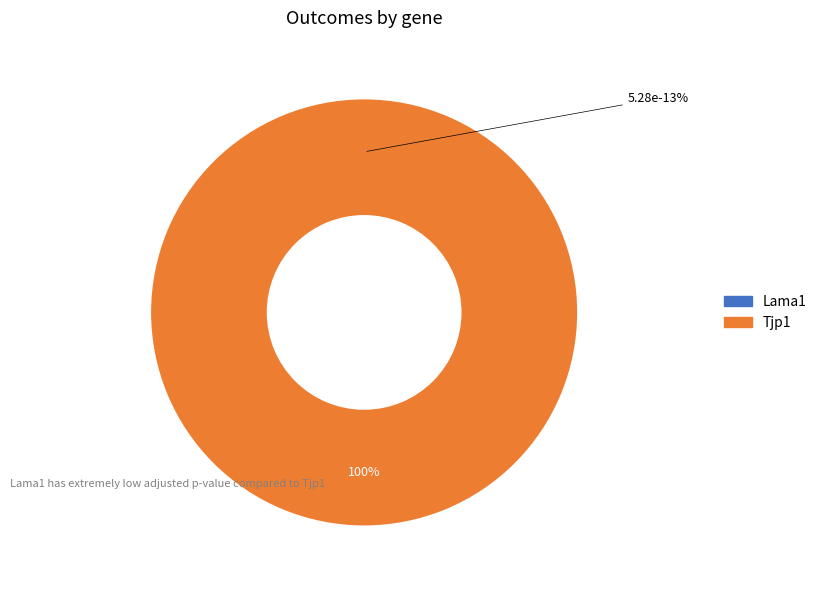

How many segments does this pie chart have?

2